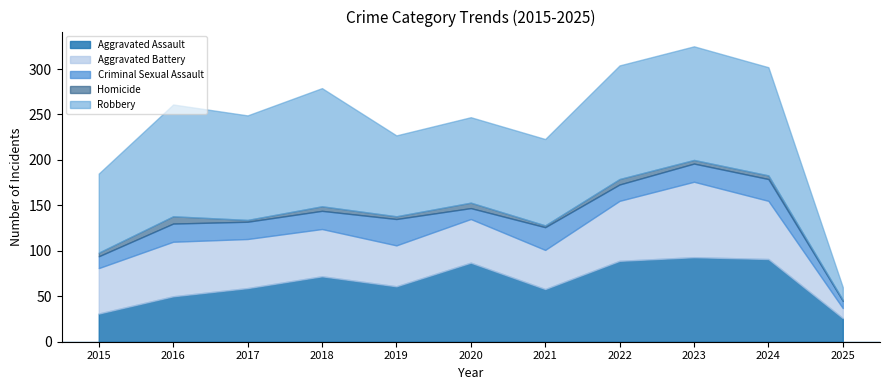

Which series changed the most between 2018 and 2024?

Aggravated Assault